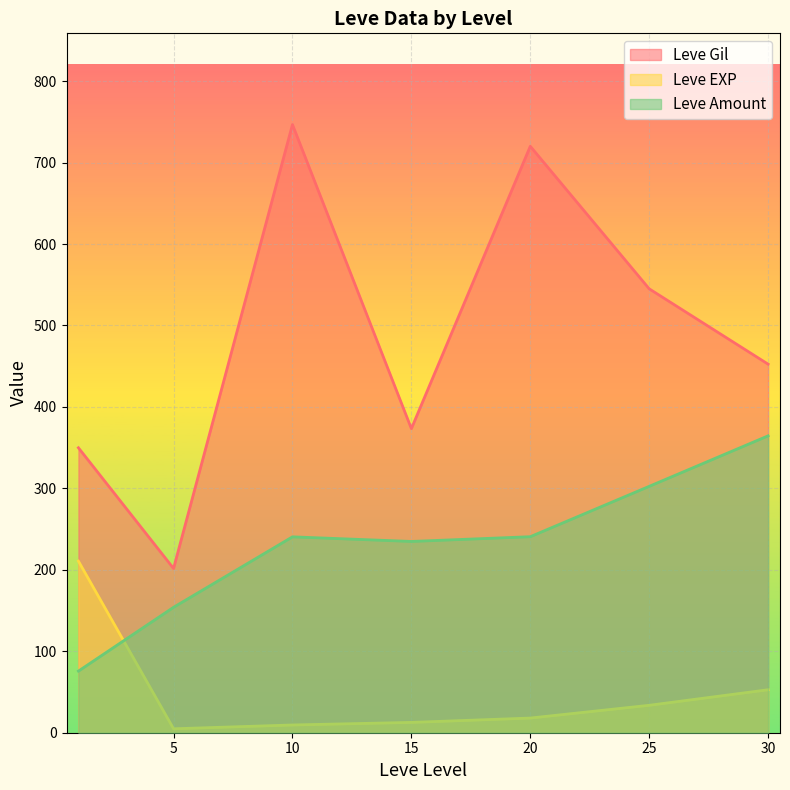

How many lines are shown in the chart?

3